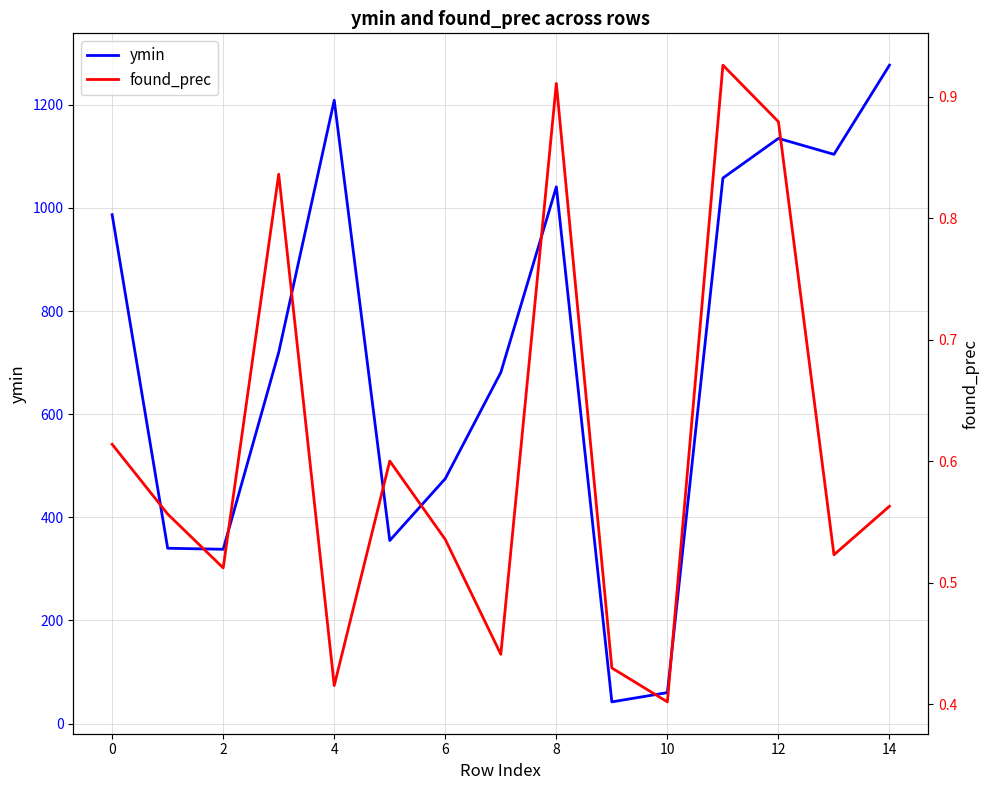

In found_prec, how many points are lower than both neighbors (excluding endpoints)?

5